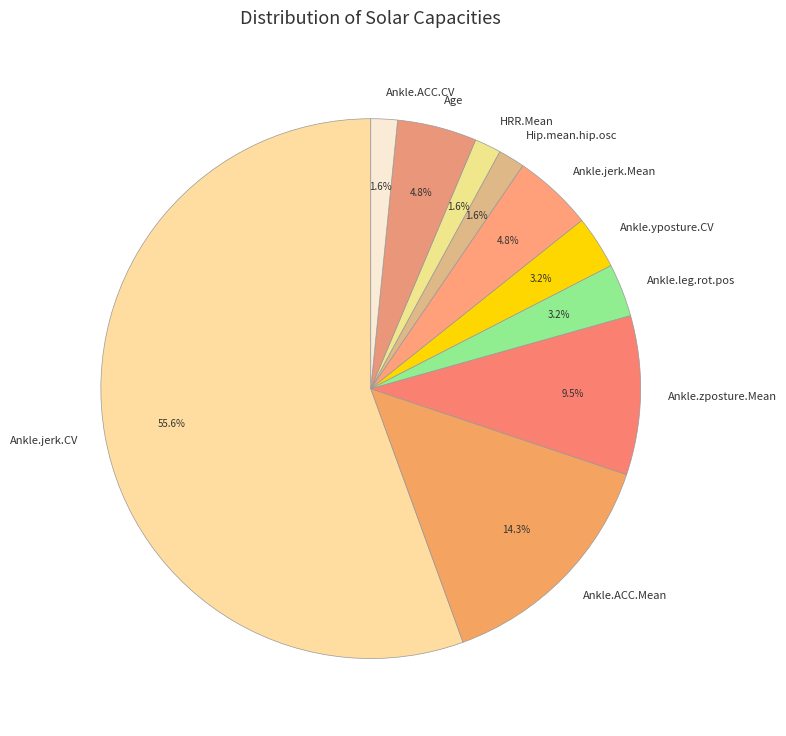

Which slice is the largest?

Ankle.jerk.CV